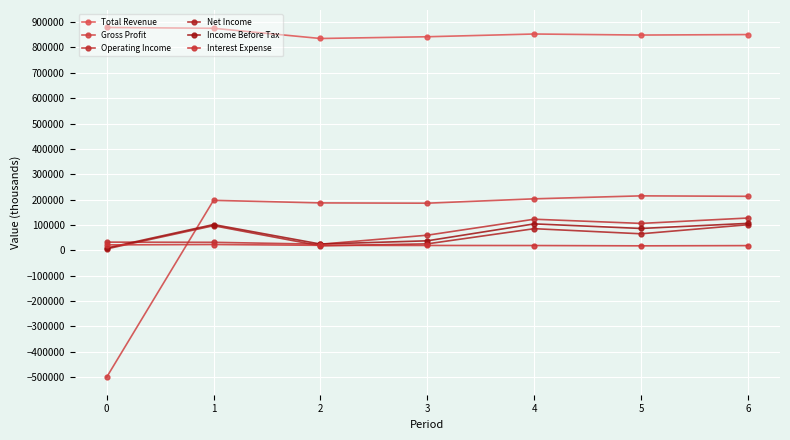

How many values in Gross Profit are below zero?

1